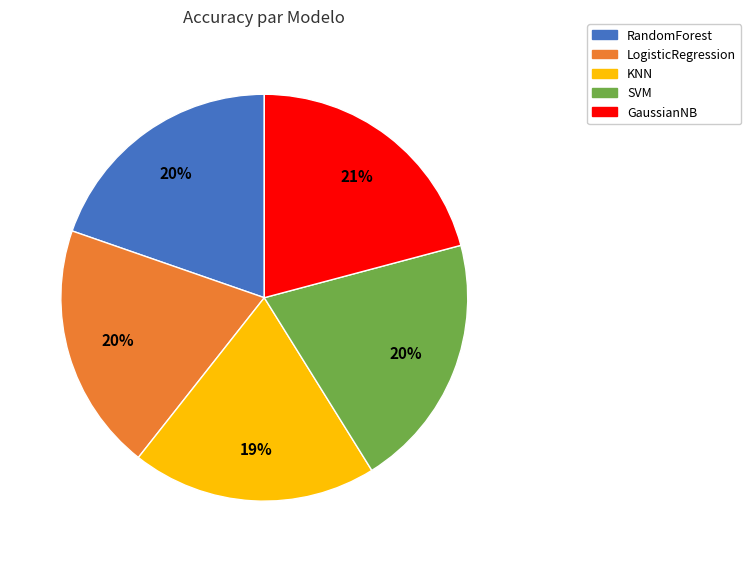

What is the largest slice in the pie chart?

GaussianNB